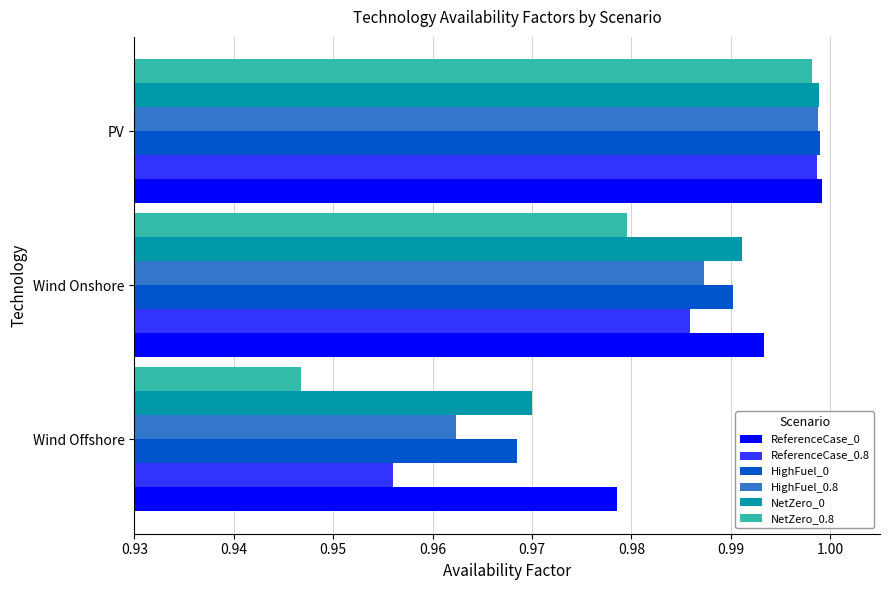

How many series are shown in this chart?

6